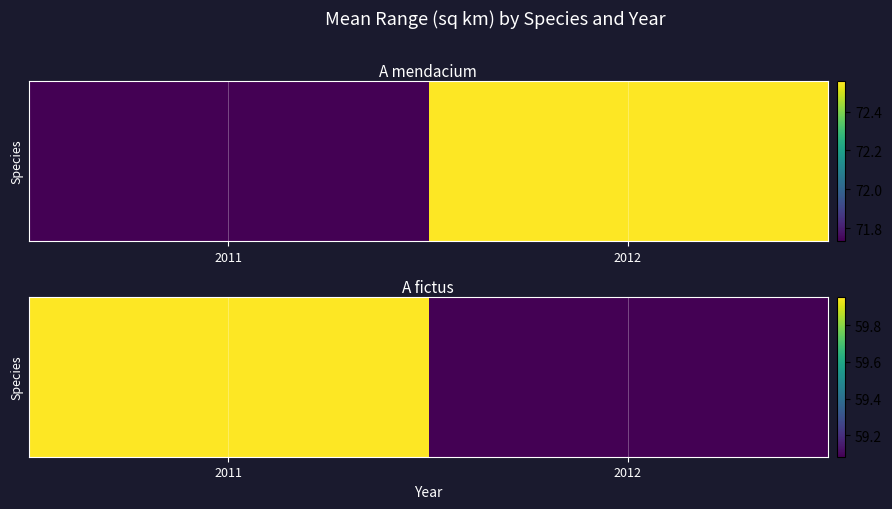

What value does the data have at 2012?

59.1